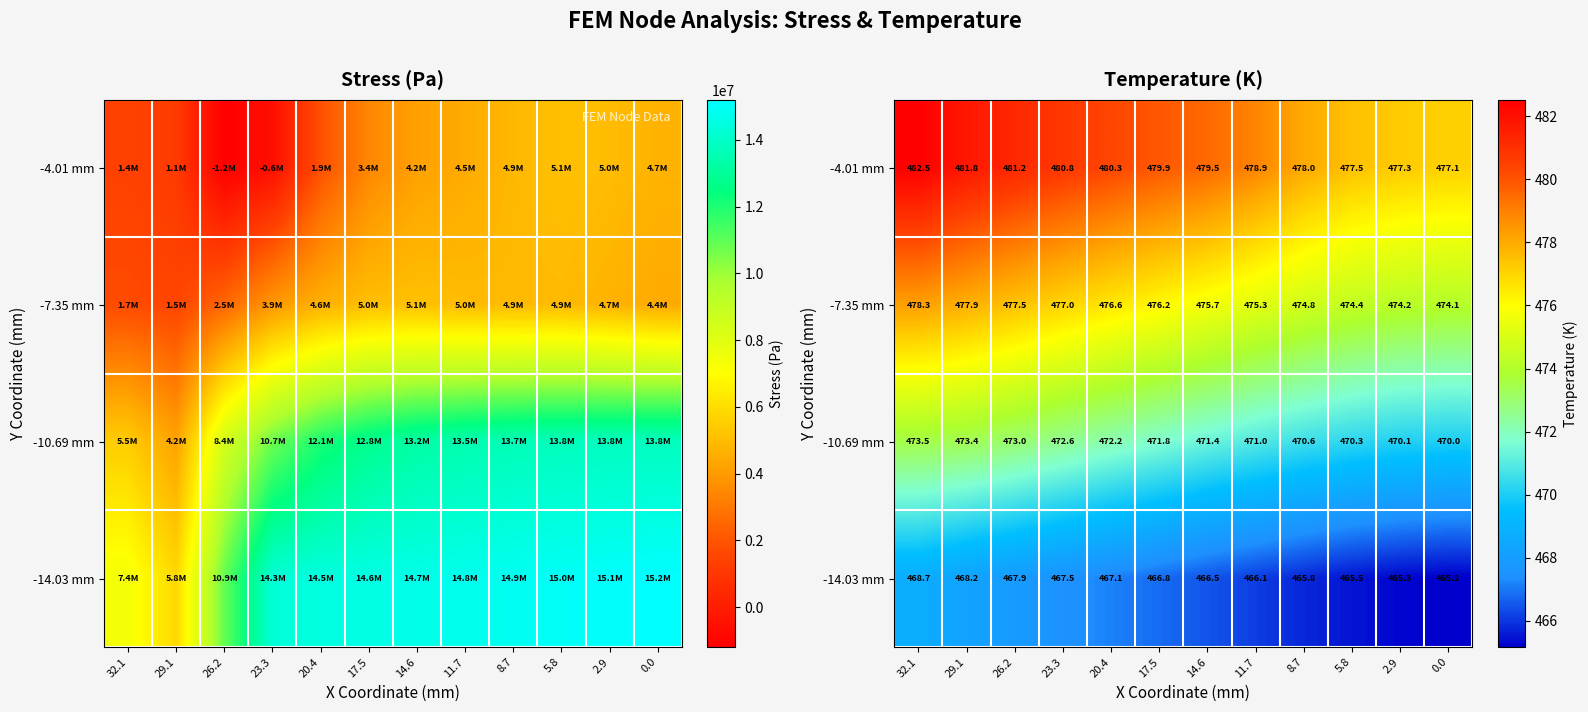

What is the difference between the -14.03 mm values at 5.8 and 11.7?

0.6